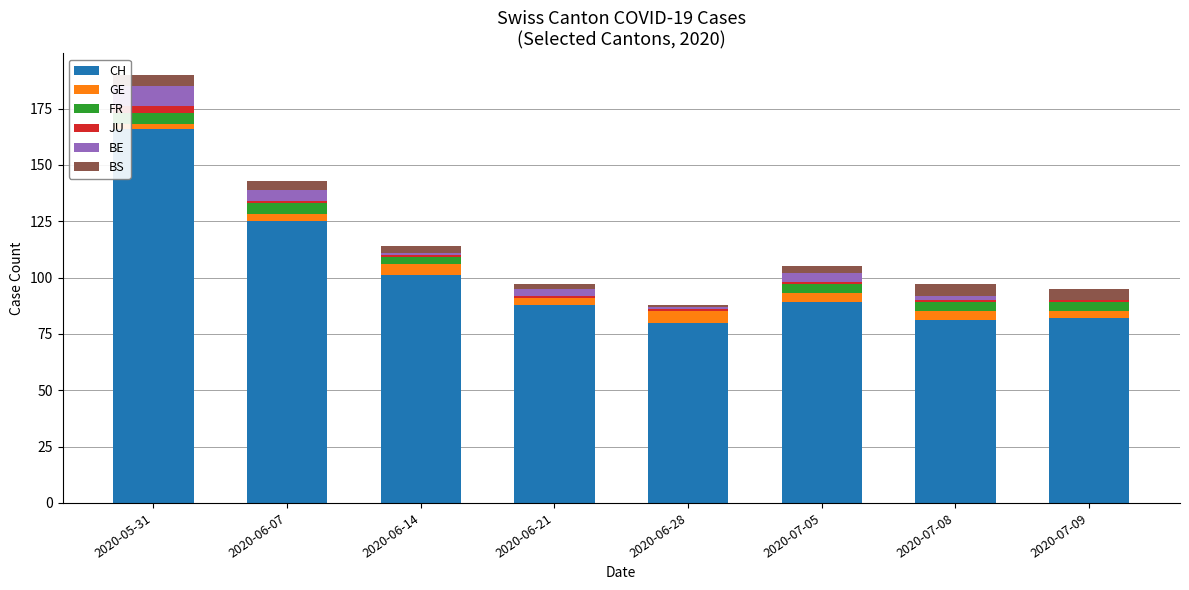

The value of CH at 2020-07-08 is 81. True or false?

True